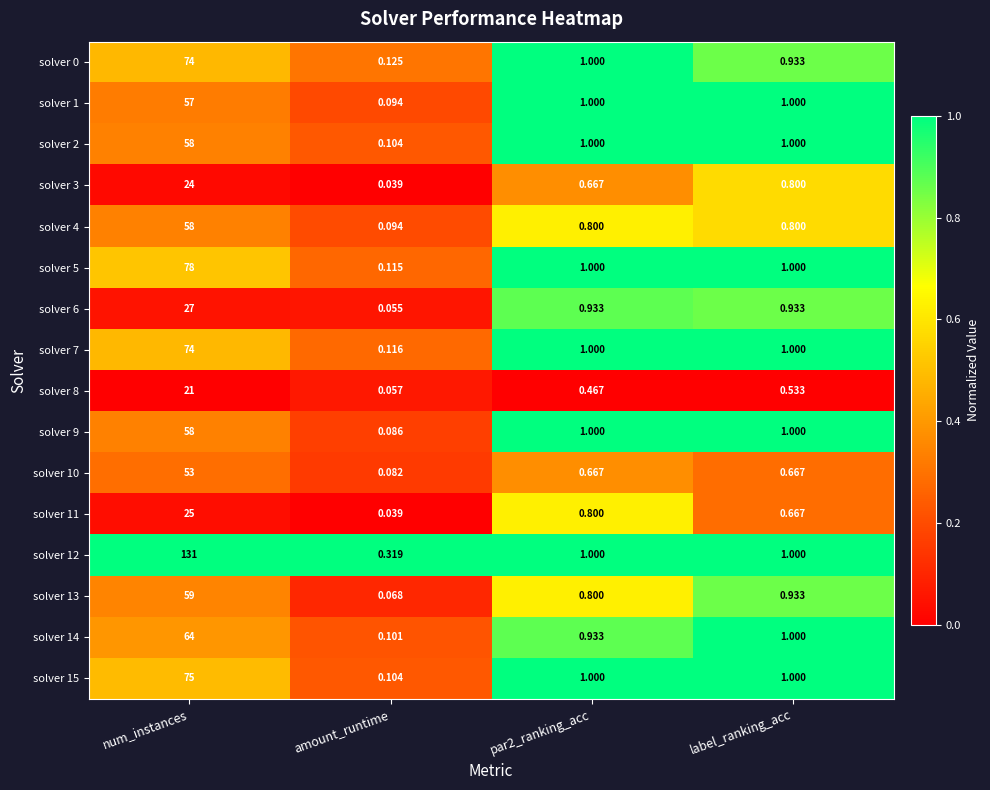

At which label does solver 3 reach its peak?

num_instances